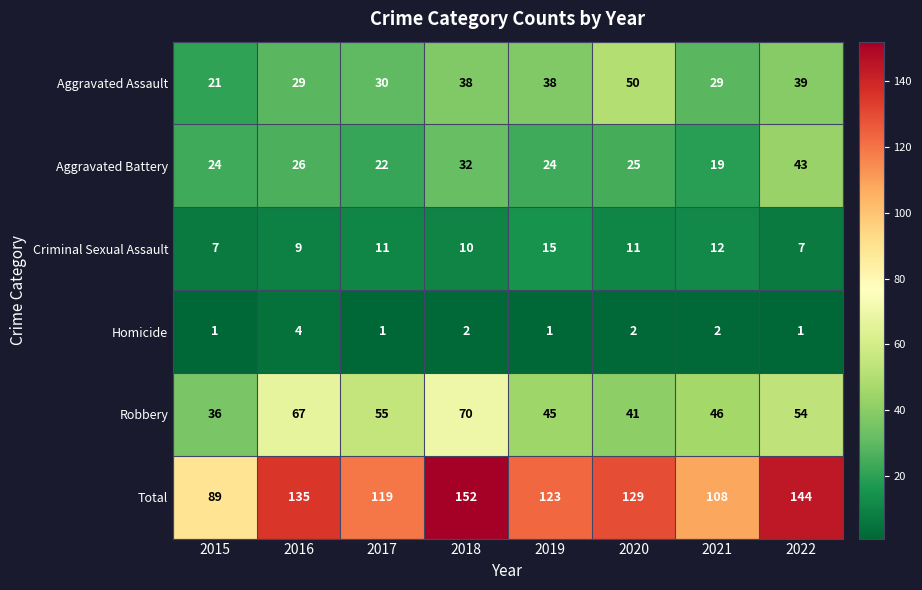

What is the sum of the Total values at 2016 and 2018?

287